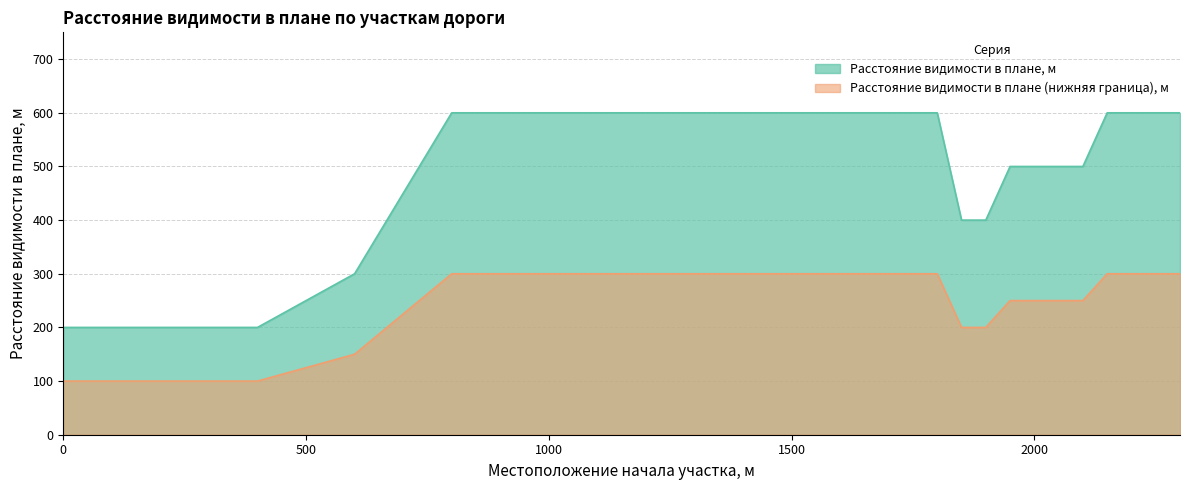

The Расстояние видимости в плане (нижняя граница), м series shows 73 at 1400. True or false?

False